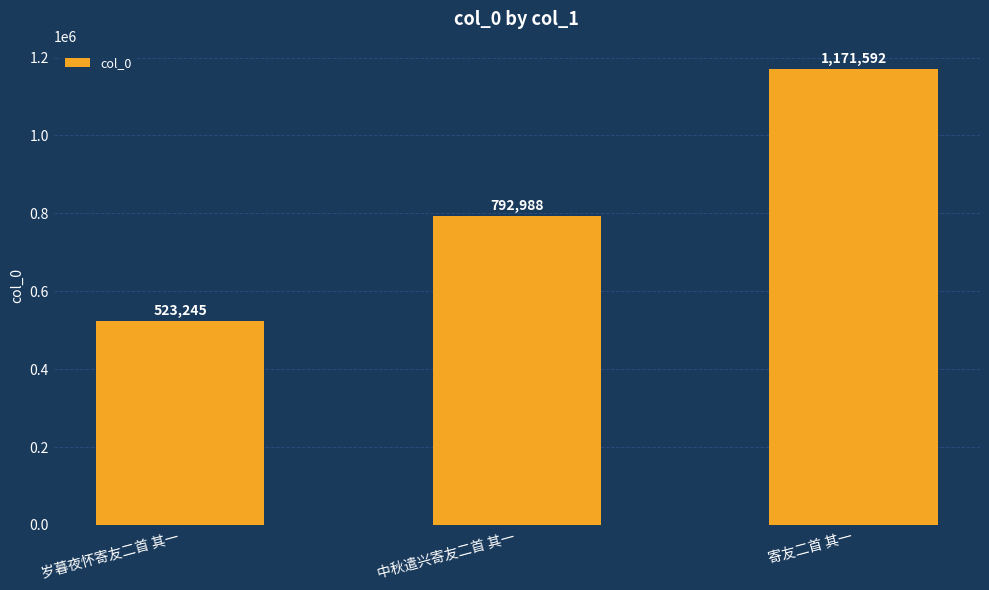

What value does the data have at 寄友二首 其一, to the nearest 10?

1171590